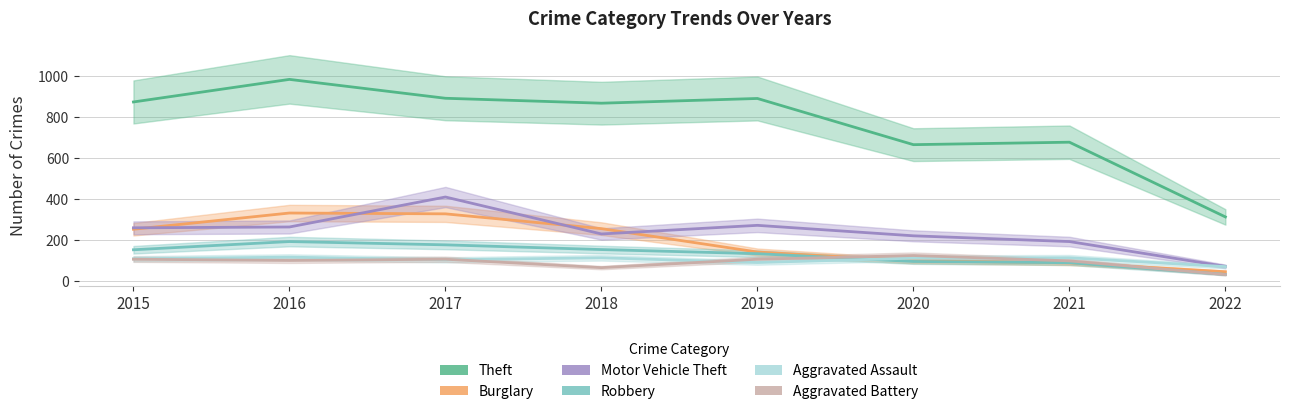

Count the number of categories in the chart.

8